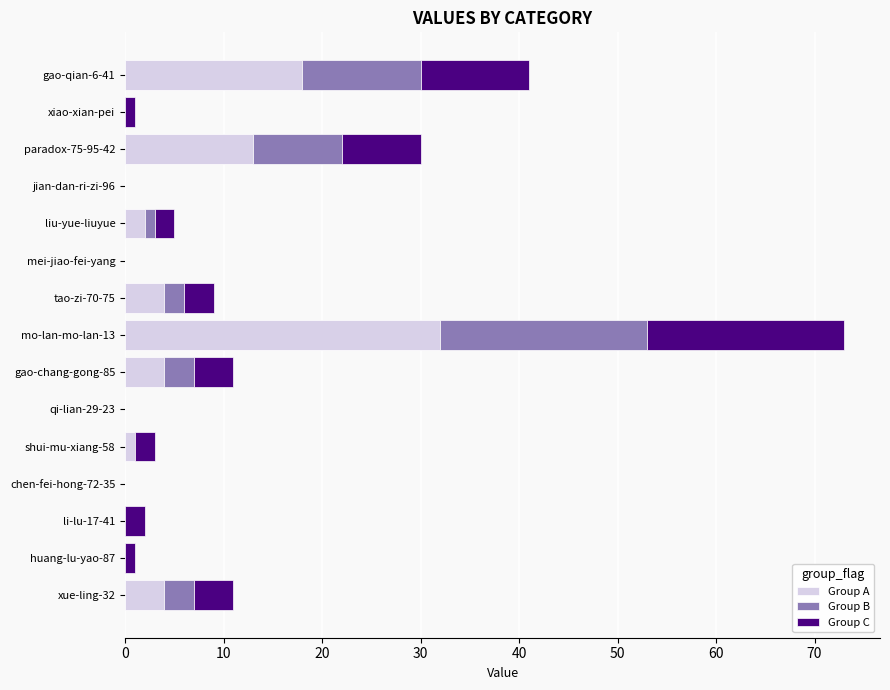

What is the maximum value for Group A?

32